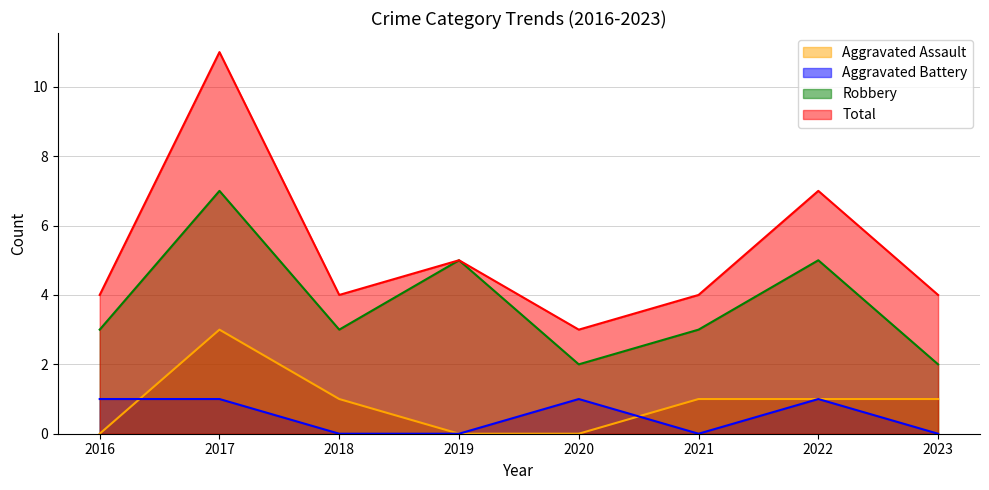

Reading left to right, transcribe all the data shown in this chart.

Aggravated Assault: 2016=0	2017=3	2018=1	2019=0	2020=0	2021=1	2022=1	2023=1
Aggravated Battery: 2016=1	2017=1	2018=0	2019=0	2020=1	2021=0	2022=1	2023=0
Robbery: 2016=3	2017=7	2018=3	2019=5	2020=2	2021=3	2022=5	2023=2
Total: 2016=4	2017=11	2018=4	2019=5	2020=3	2021=4	2022=7	2023=4